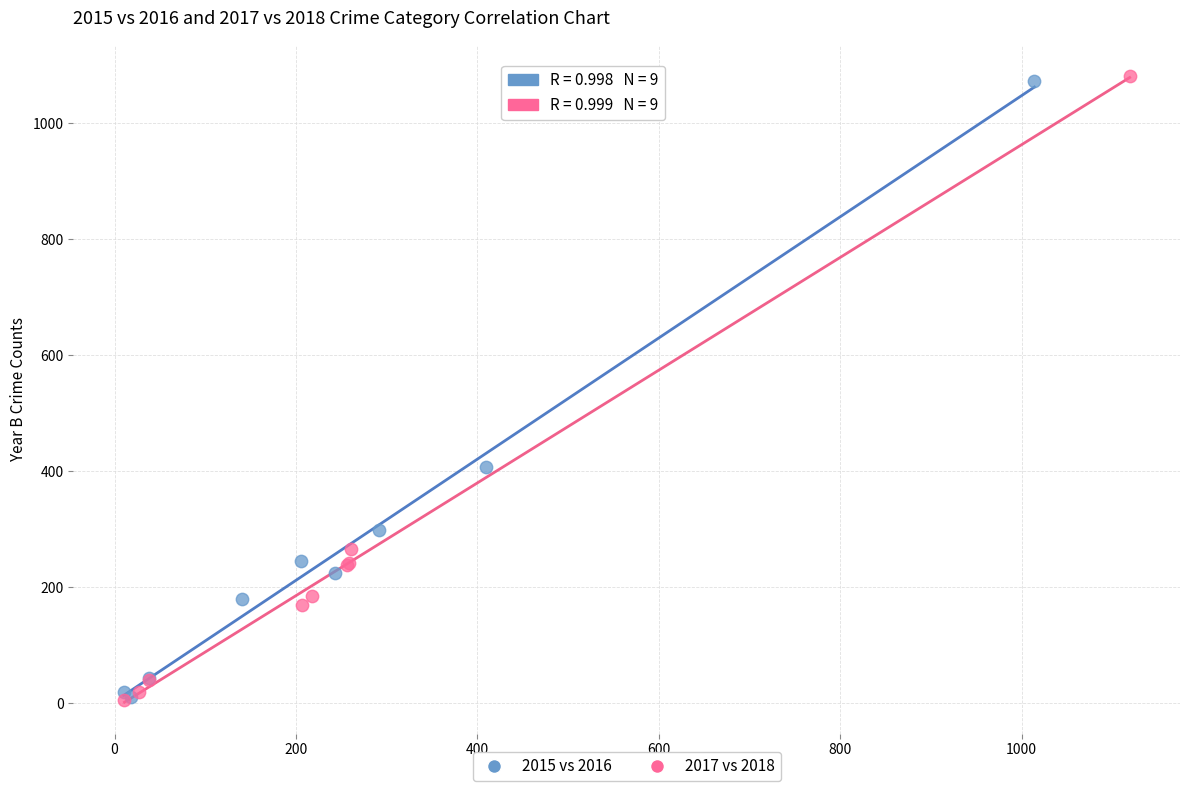

Which series has the largest Y range (max minus min)?

2017 vs 2018